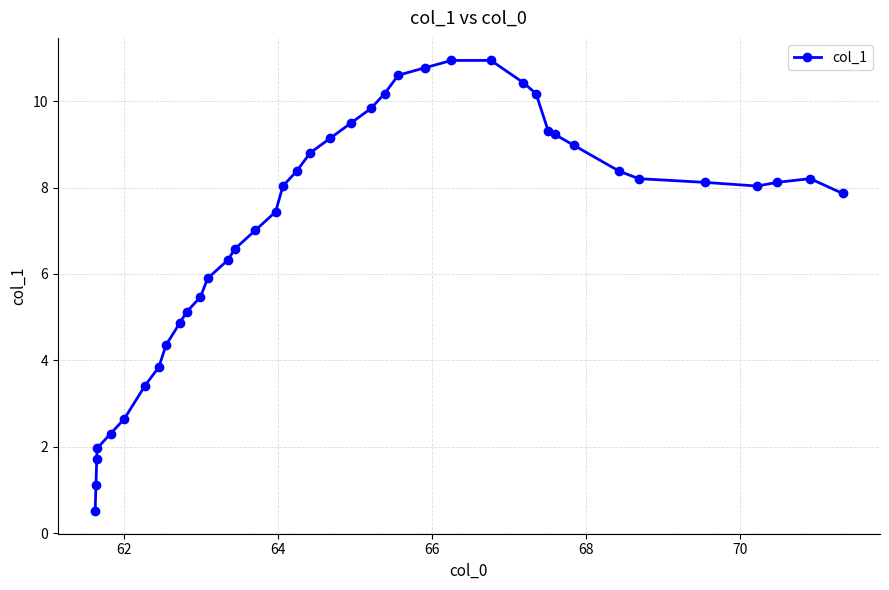

What is the average value?

7.1